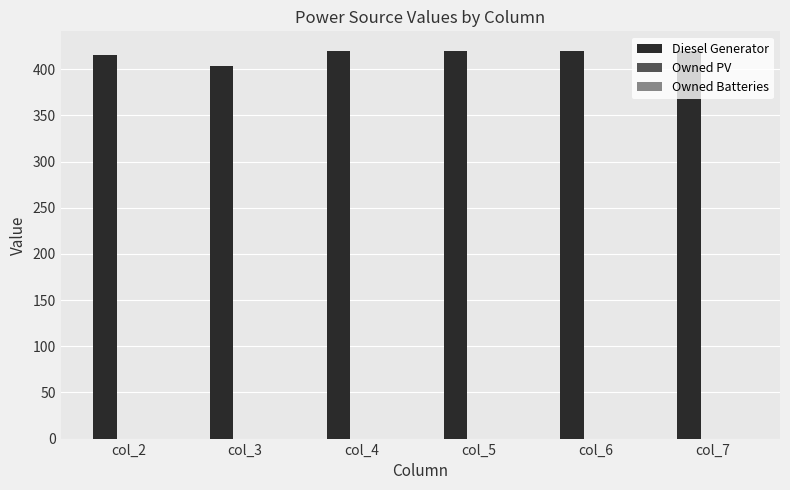

Which has a higher value, col_4 or col_3?

col_4